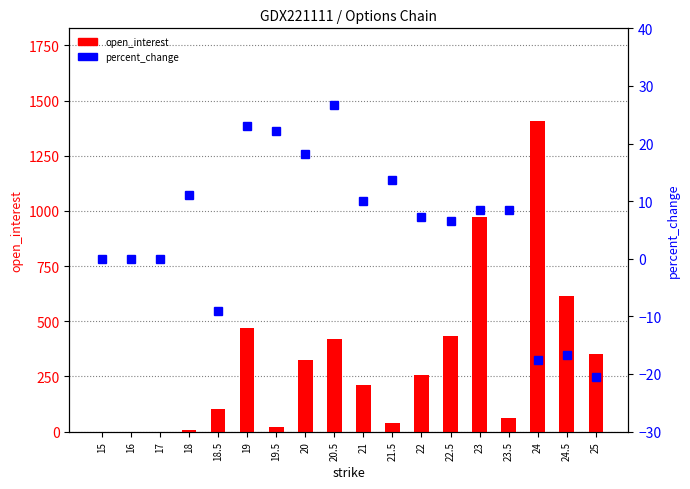

At which label is open_interest closest to 703?

24.5